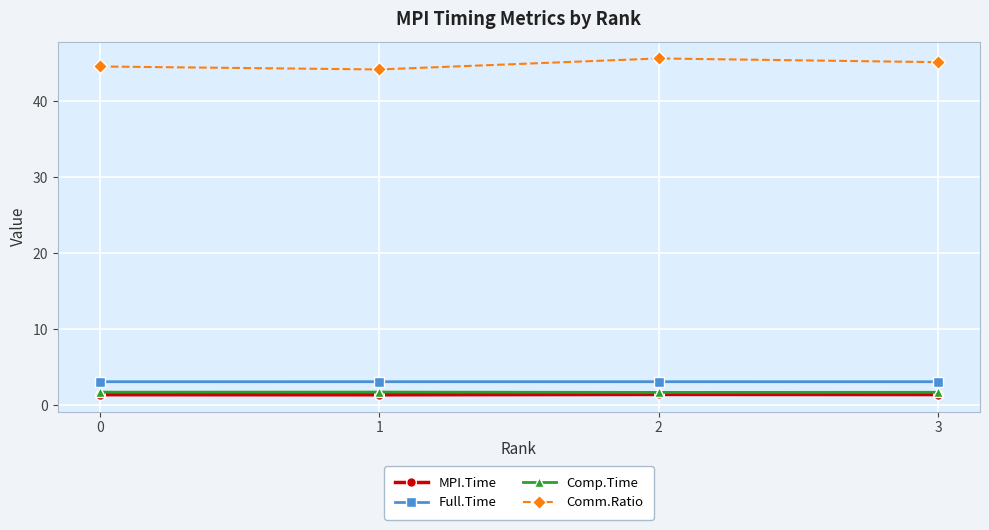

What is the maximum value shown in the chart?

45.7